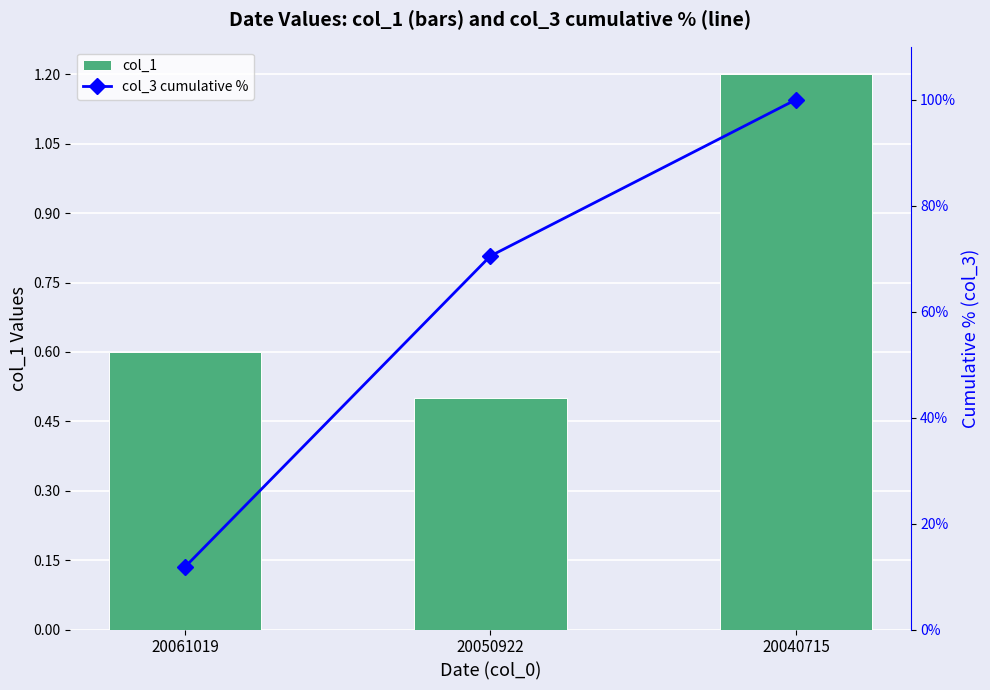

Reading right to left, extract all data points from this chart.

col_1: 20040715=1.2	20050922=0.5	20061019=0.6
col_3 cumulative %: 20040715=100.0	20050922=70.5	20061019=11.8